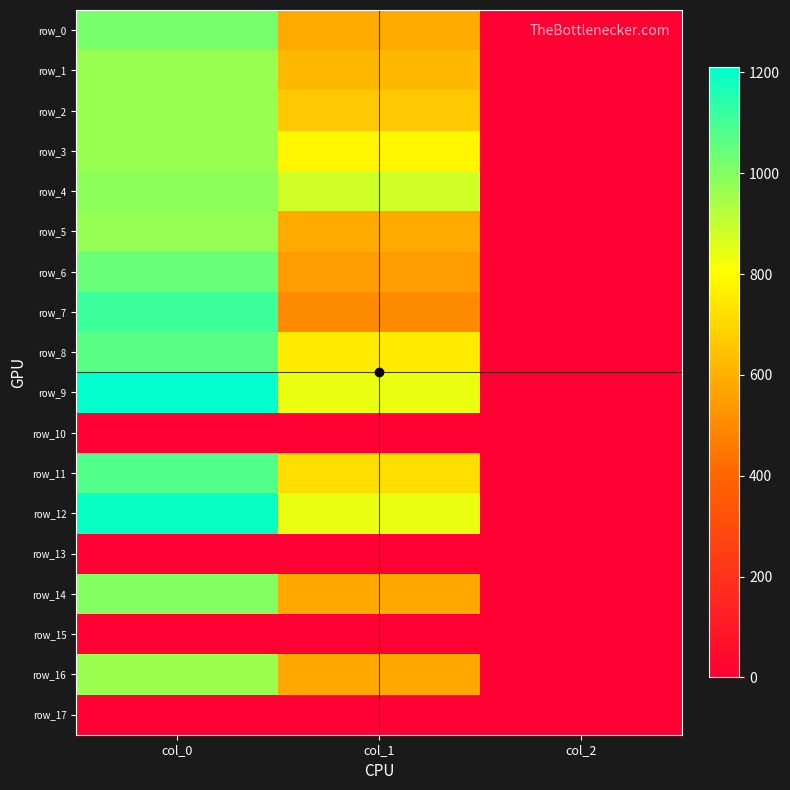

True or false: row_0 has a value of 583.9 at col_1.

True